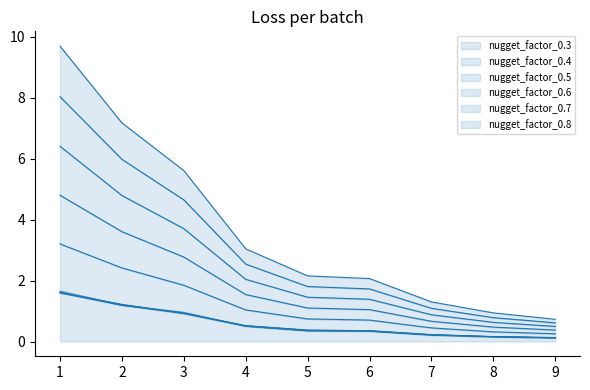

The value of nugget_factor_0.3 at 5 is 0.4. True or false?

True